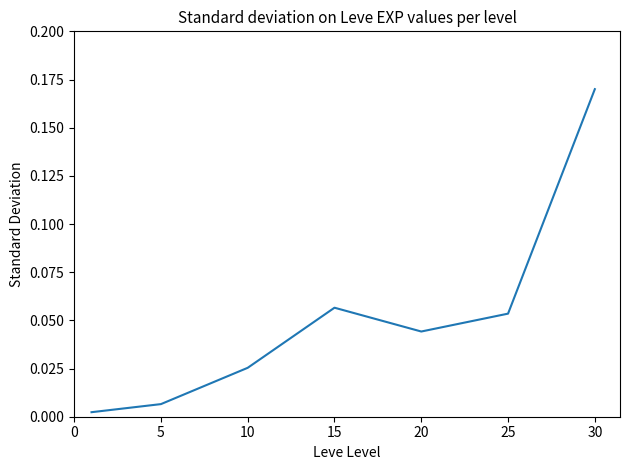

What is the sum of all values?

0.4